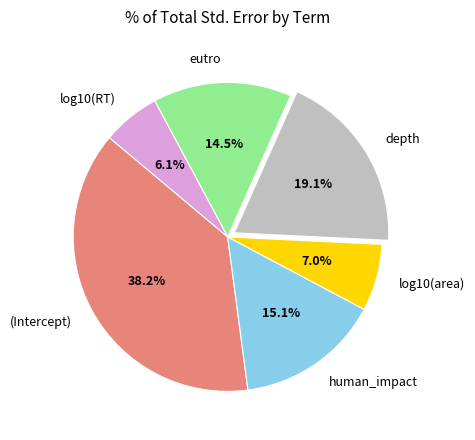

Is the sum of depth and log10(RT) greater than half?

No